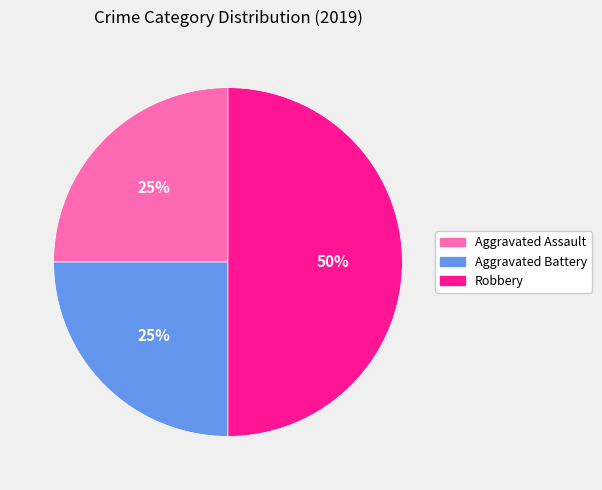

To the nearest percent, what is the average slice percentage?

33%